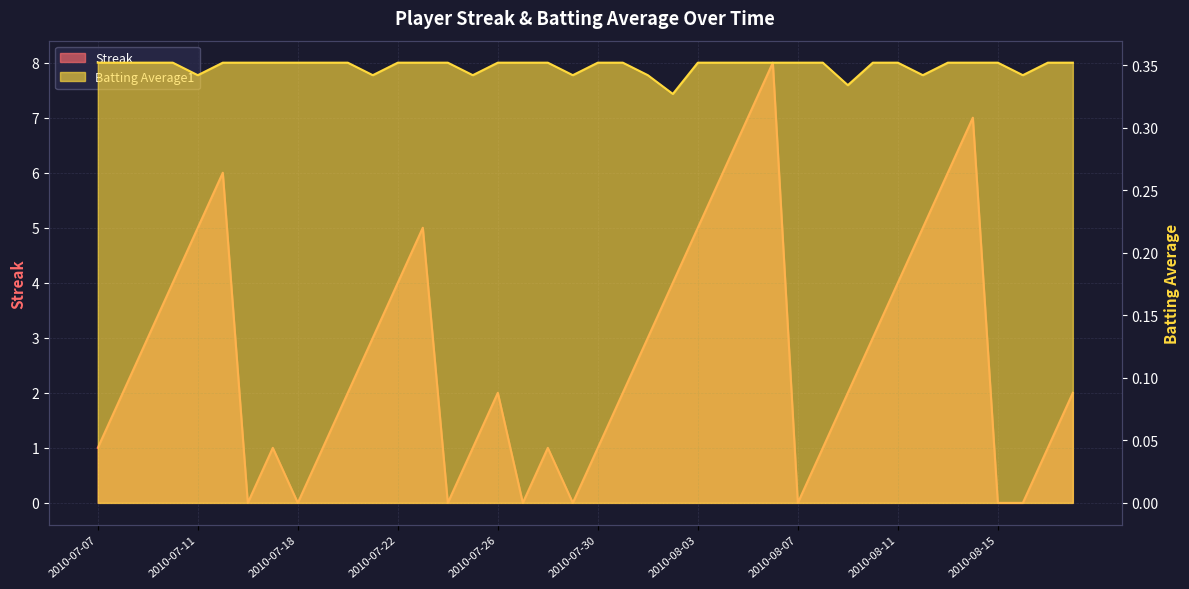

Reading left to right, transcribe all the data shown in this chart.

Streak: 2010-07-07=1.0	2010-07-08=2.0	2010-07-09=3.0	2010-07-10=4.0	2010-07-11=5.0	2010-07-15=6.0	2010-07-16=0.0	2010-07-17=1.0	2010-07-18=0.0	2010-07-19=1.0	2010-07-20=2.0	2010-07-21=3.0	2010-07-22=4.0	2010-07-23=5.0	2010-07-24=0.0	2010-07-25=1.0	2010-07-26=2.0	2010-07-27=0.0	2010-07-28=1.0	2010-07-29=0.0	2010-07-30=1.0	2010-07-31=2.0	2010-08-01=3.0	2010-08-02=4.0	2010-08-03=5.0	2010-08-04=6.0	2010-08-05=7.0	2010-08-06=8.0	2010-08-07=0.0	2010-08-08=1.0	2010-08-09=2.0	2010-08-10=3.0	2010-08-11=4.0	2010-08-12=5.0	2010-08-13=6.0	2010-08-14=7.0	2010-08-15=0.0	2010-08-16=0.0	2010-08-17=1.0	2010-08-18=2.0
Batting Average1: 2010-07-07=0.4	2010-07-08=0.4	2010-07-09=0.4	2010-07-10=0.4	2010-07-11=0.3	2010-07-15=0.4	2010-07-16=0.4	2010-07-17=0.4	2010-07-18=0.4	2010-07-19=0.4	2010-07-20=0.4	2010-07-21=0.3	2010-07-22=0.4	2010-07-23=0.4	2010-07-24=0.4	2010-07-25=0.3	2010-07-26=0.4	2010-07-27=0.4	2010-07-28=0.4	2010-07-29=0.3	2010-07-30=0.4	2010-07-31=0.4	2010-08-01=0.3	2010-08-02=0.3	2010-08-03=0.4	2010-08-04=0.4	2010-08-05=0.4	2010-08-06=0.4	2010-08-07=0.4	2010-08-08=0.4	2010-08-09=0.3	2010-08-10=0.4	2010-08-11=0.4	2010-08-12=0.3	2010-08-13=0.4	2010-08-14=0.4	2010-08-15=0.4	2010-08-16=0.3	2010-08-17=0.4	2010-08-18=0.4